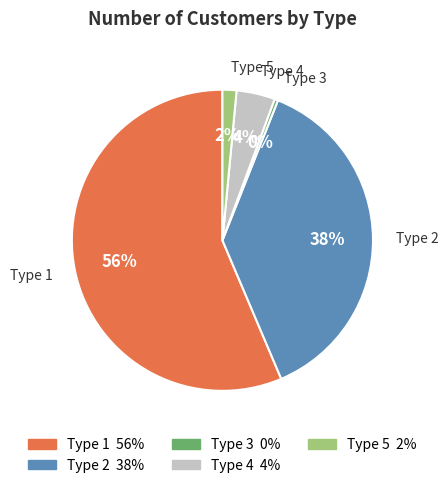

What percentage is the Type 1 slice, to the nearest percent?

56%